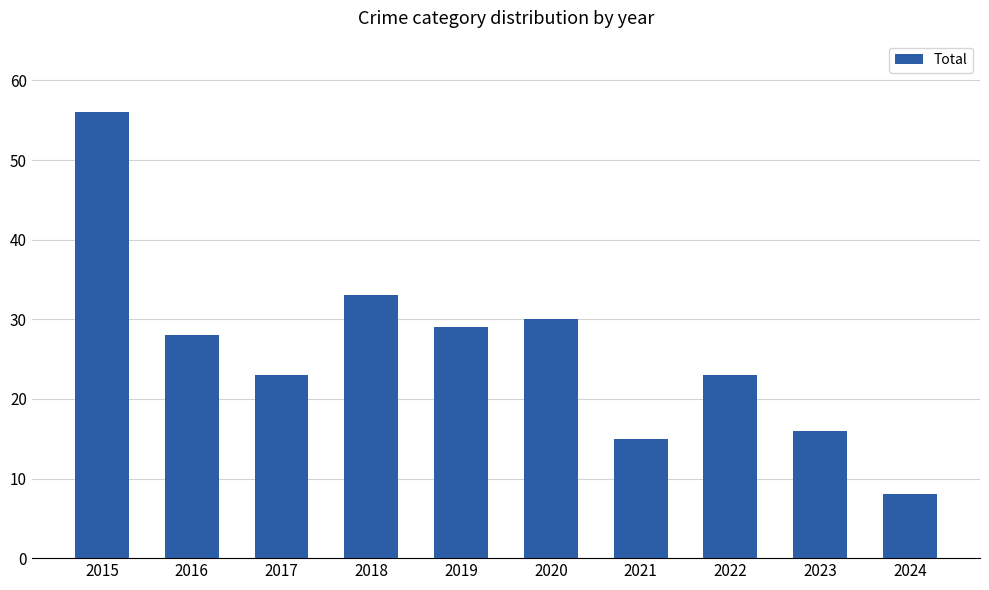

Reading right to left, extract all data points from this chart.

2024=8	2023=16	2022=23	2021=15	2020=30	2019=29	2018=33	2017=23	2016=28	2015=56